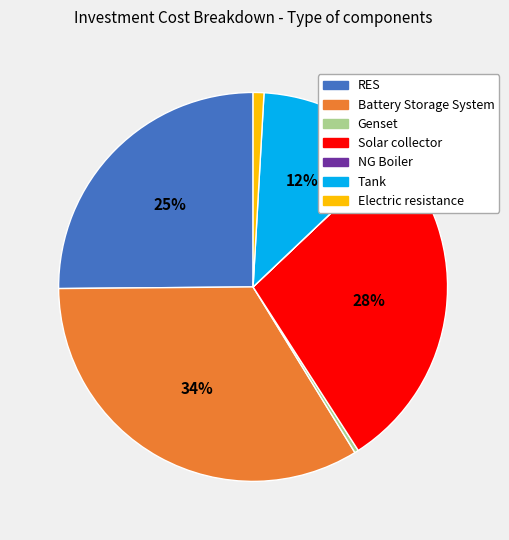

Is it true that RES is 37% of the pie?

False